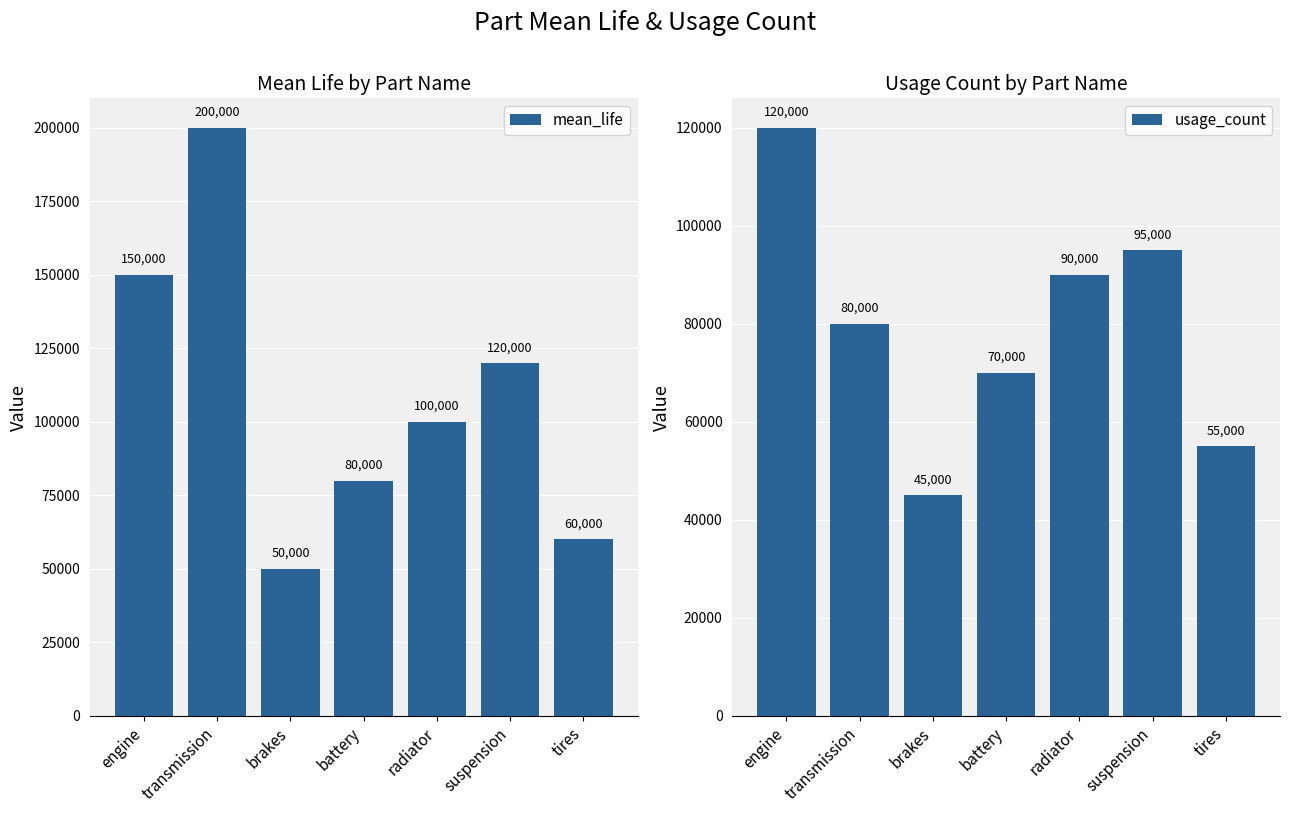

How many groups of bars are there?

7